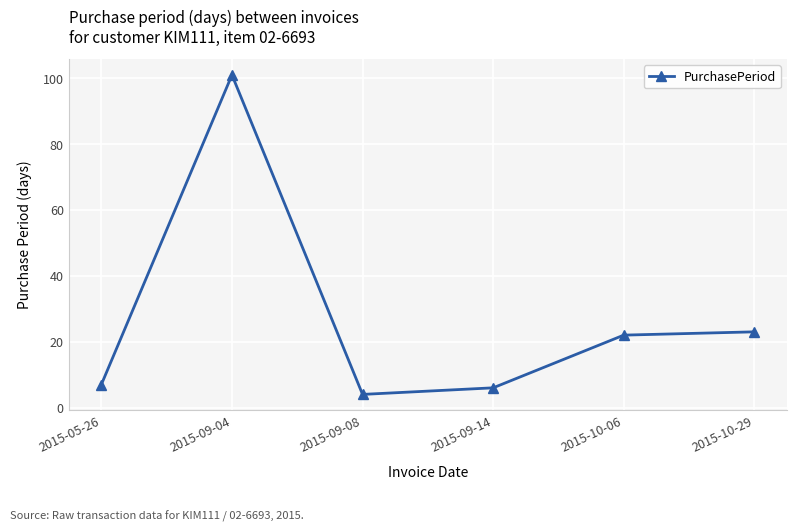

Which has a higher value, 2015-10-29 or 2015-10-06?

2015-10-29